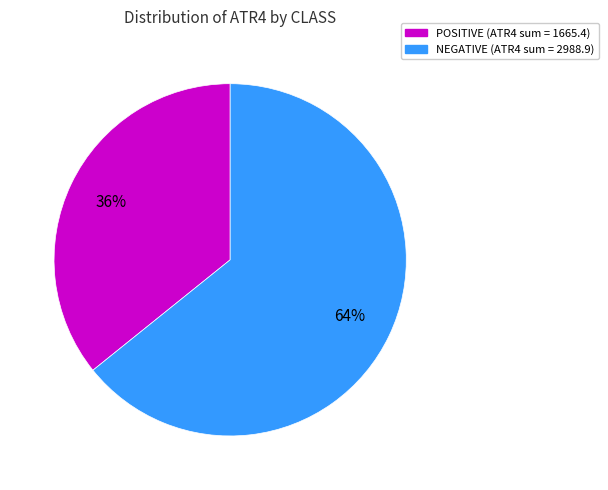

Does any single category account for the majority?

Yes